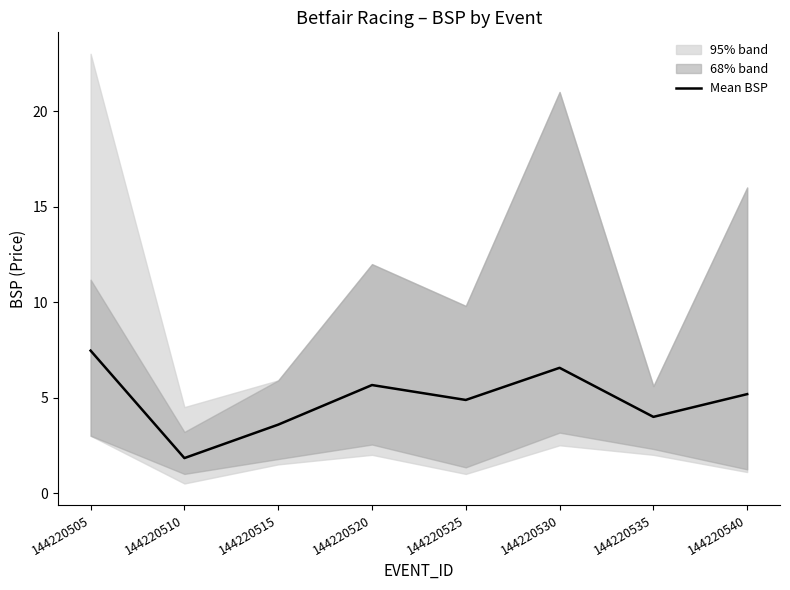

What is the difference between the maximum and second lowest values?

3.9